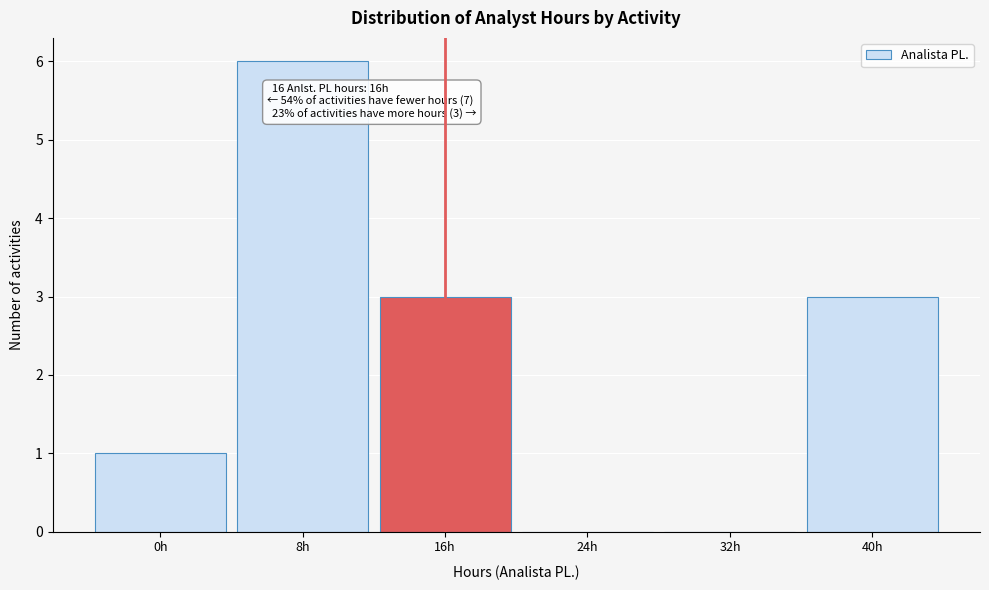

Which range on the x-axis has the tallest bar?

4 to 12